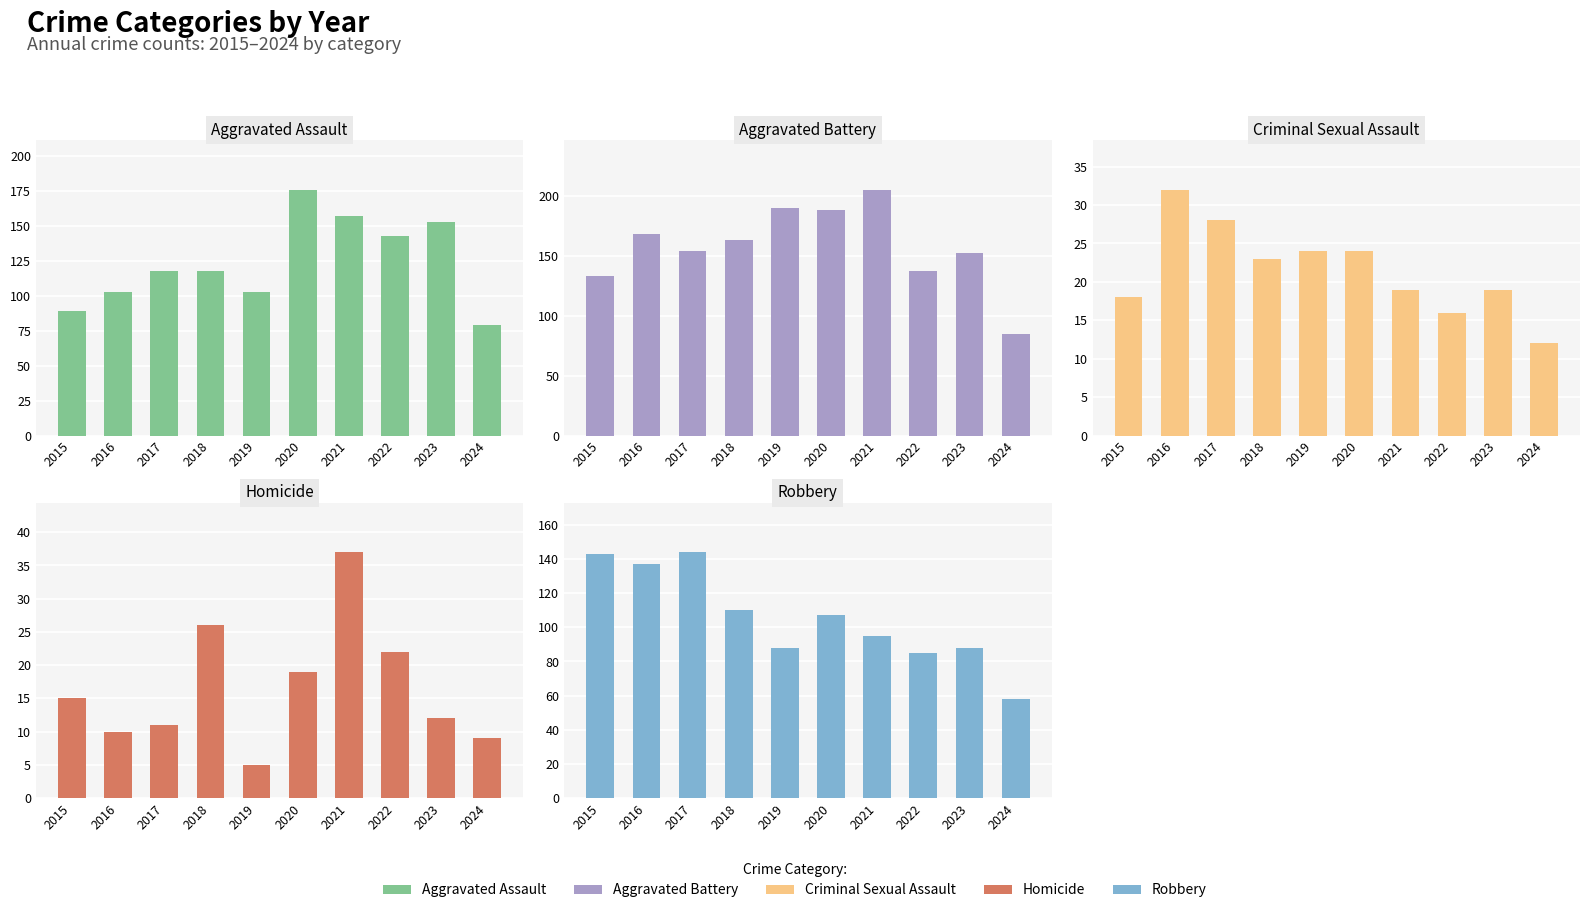

The Homicide series shows 60 at 2021. True or false?

False